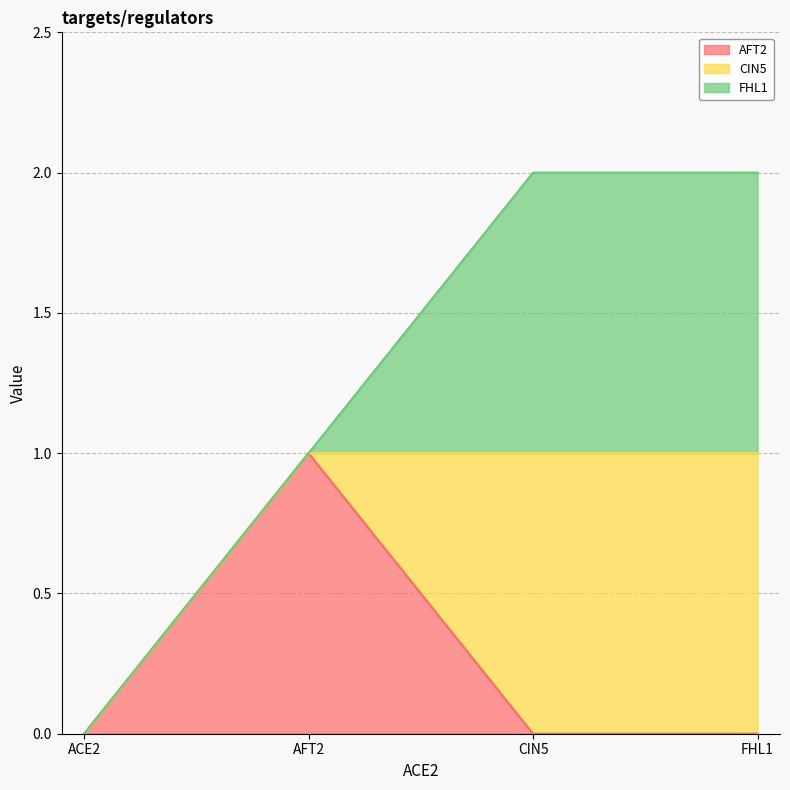

Does the chart display data point markers on the line(s)?

No